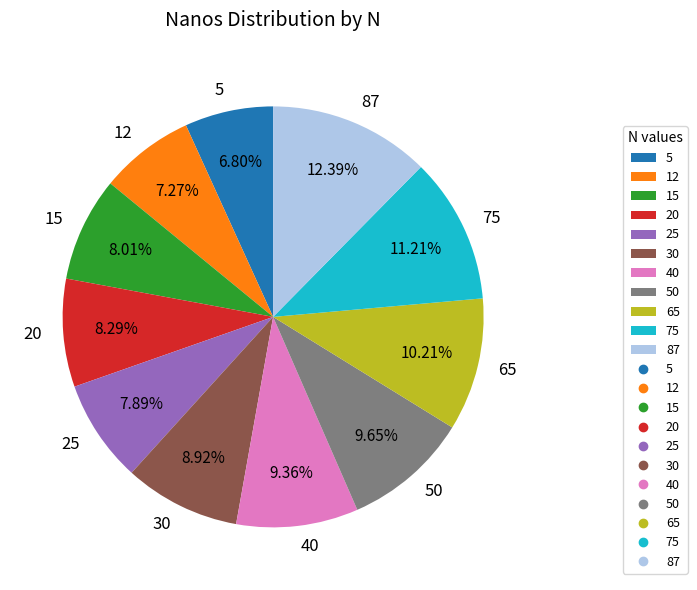

Which slice is the largest?

87